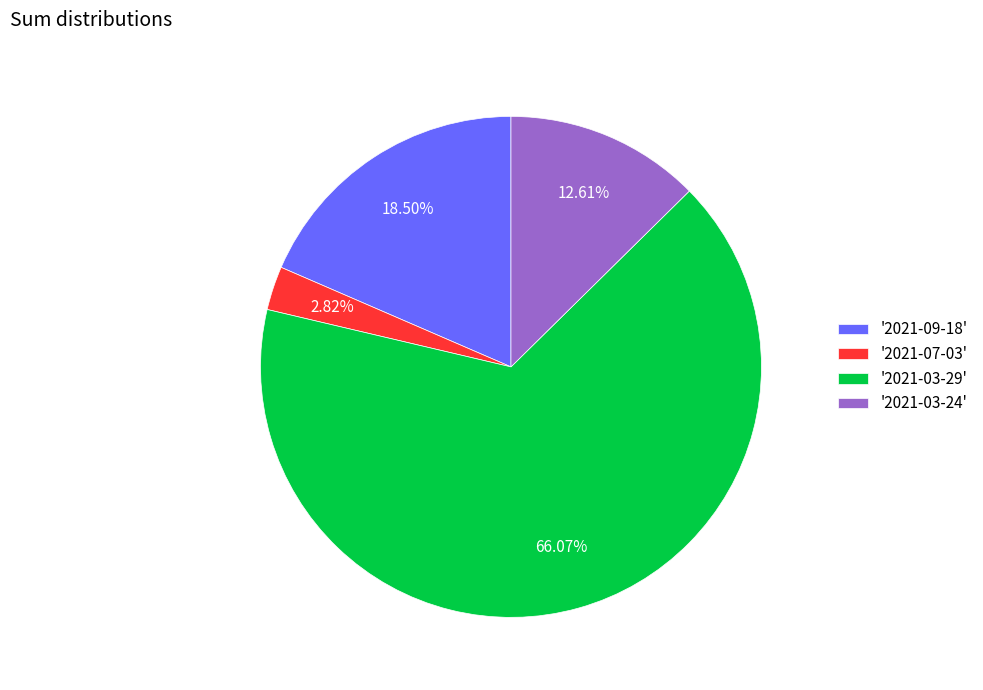

Between '2021-07-03' and '2021-09-18', which is larger?

'2021-09-18'